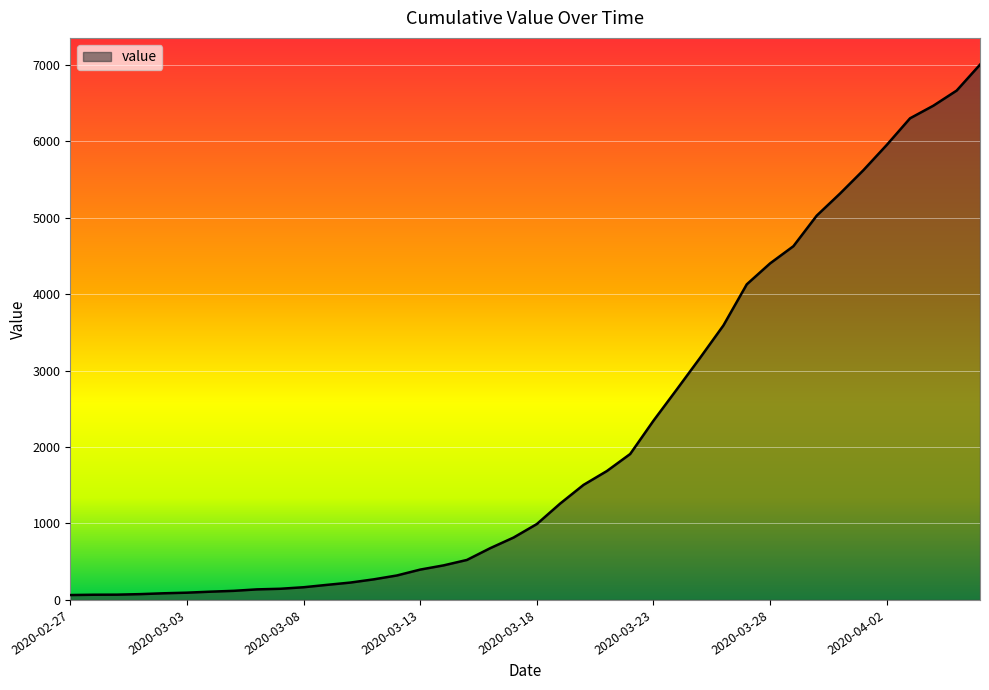

What is the maximum value shown in the chart?

7003